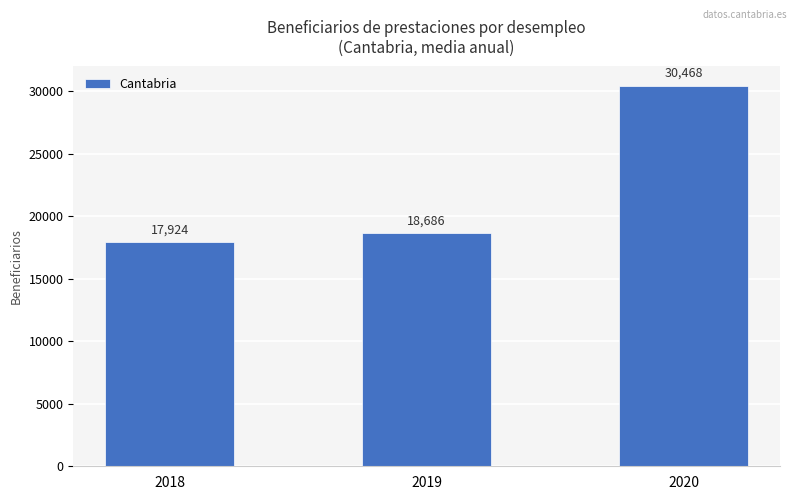

What is the approximate value at 2020?

30468